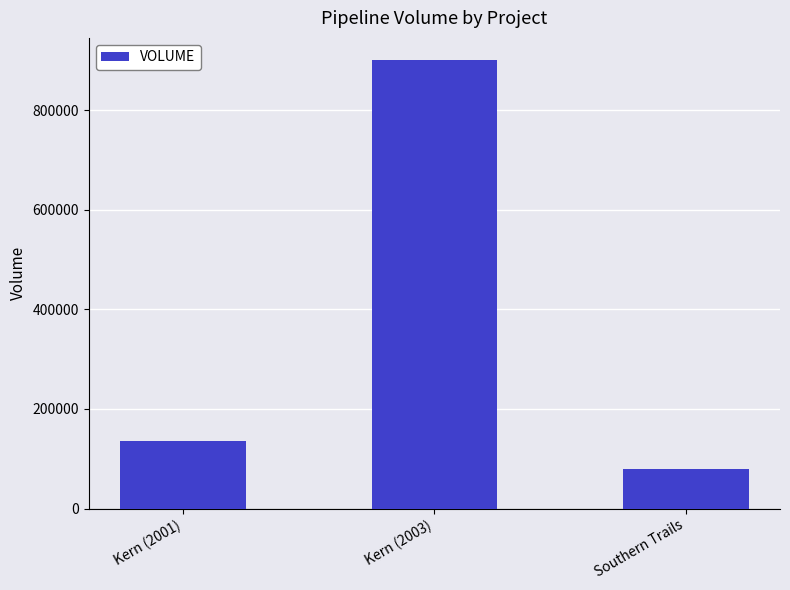

Reading left to right, list all the values displayed in this chart.

Kern (2001)=135000	Kern (2003)=900000	Southern Trails=80000